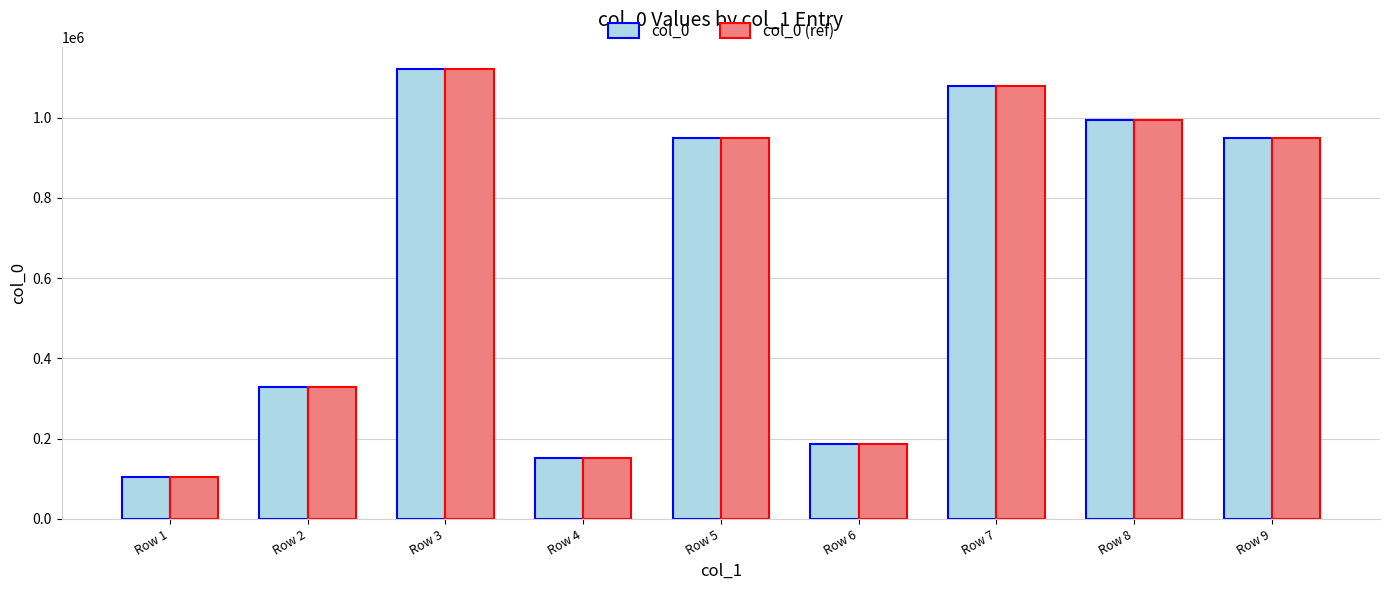

What is the value of the col_0 (ref) bar at the 5th from the left?

948808